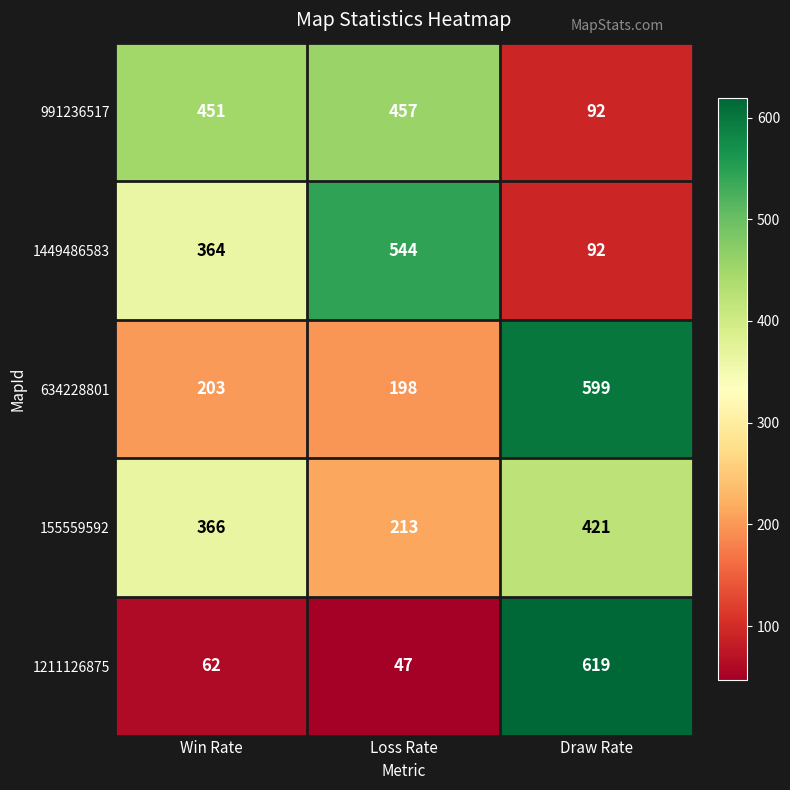

Rank the series at Win Rate from highest to lowest value.

991236517, 155559592, 1449486583, 634228801, 1211126875